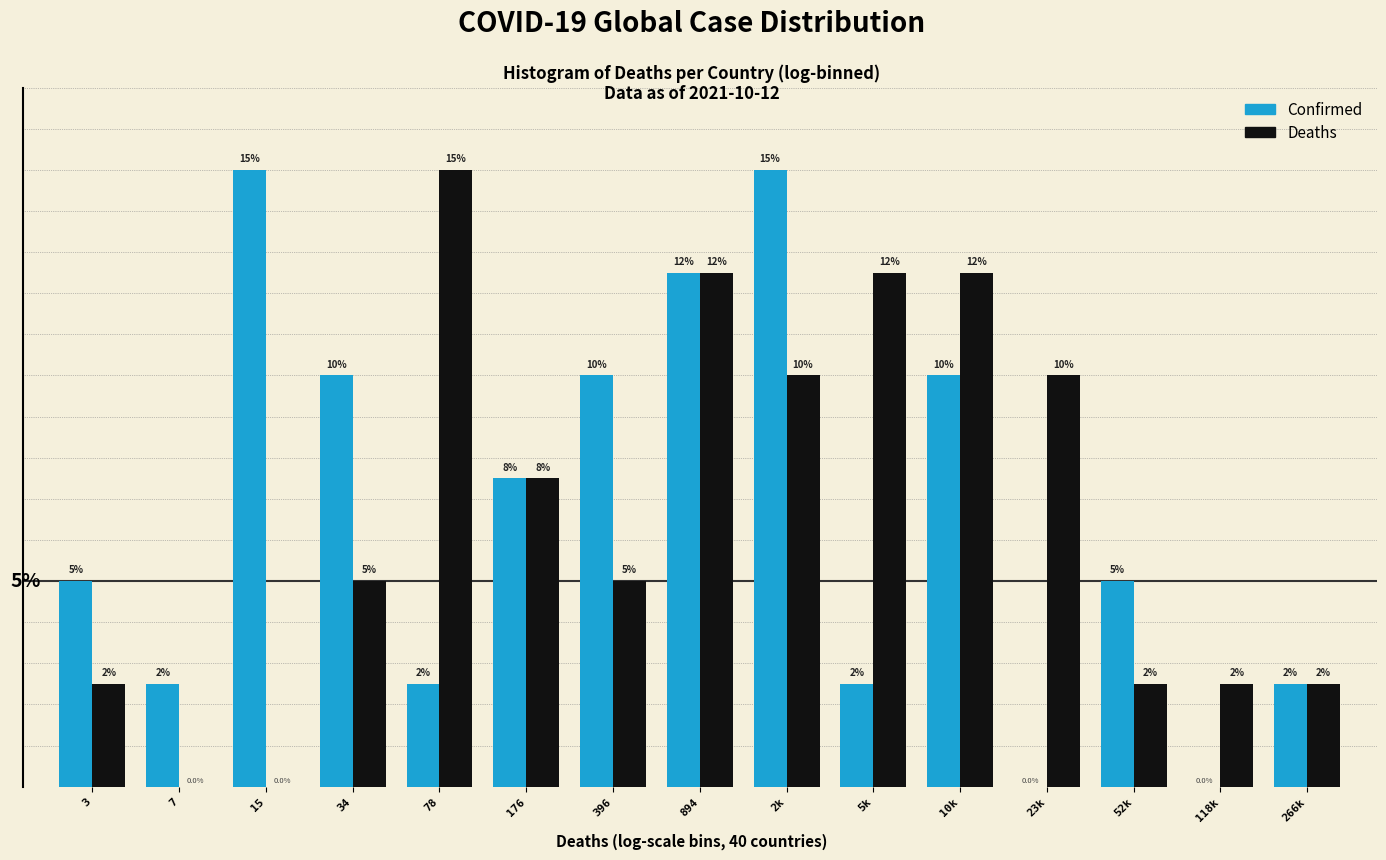

Is the value of Deaths at 34 greater than the value of Confirmed at 5k?

Yes